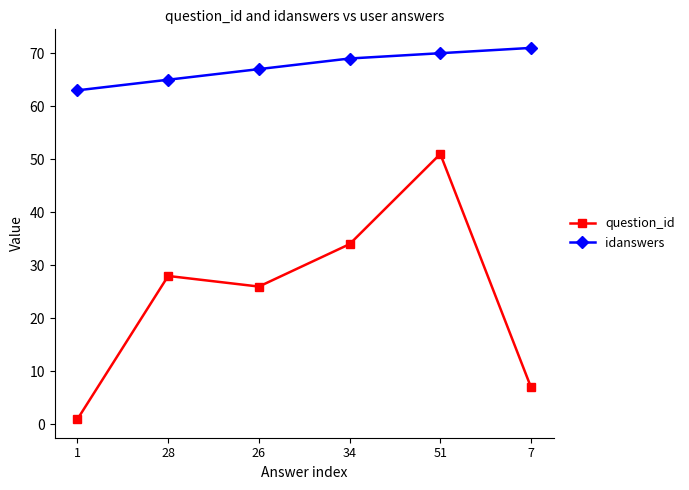

Reading left to right, extract all data points from this chart.

question_id: 1=1	28=28	26=26	34=34	51=51	7=7
idanswers: 1=63	28=65	26=67	34=69	51=70	7=71